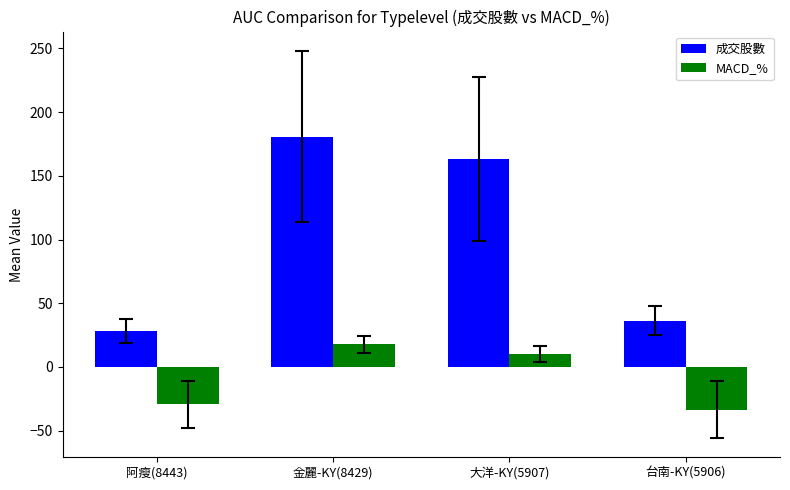

What is the difference between the 成交股數 values at 台南-KY(5906) and 金麗-KY(8429)?

144.6